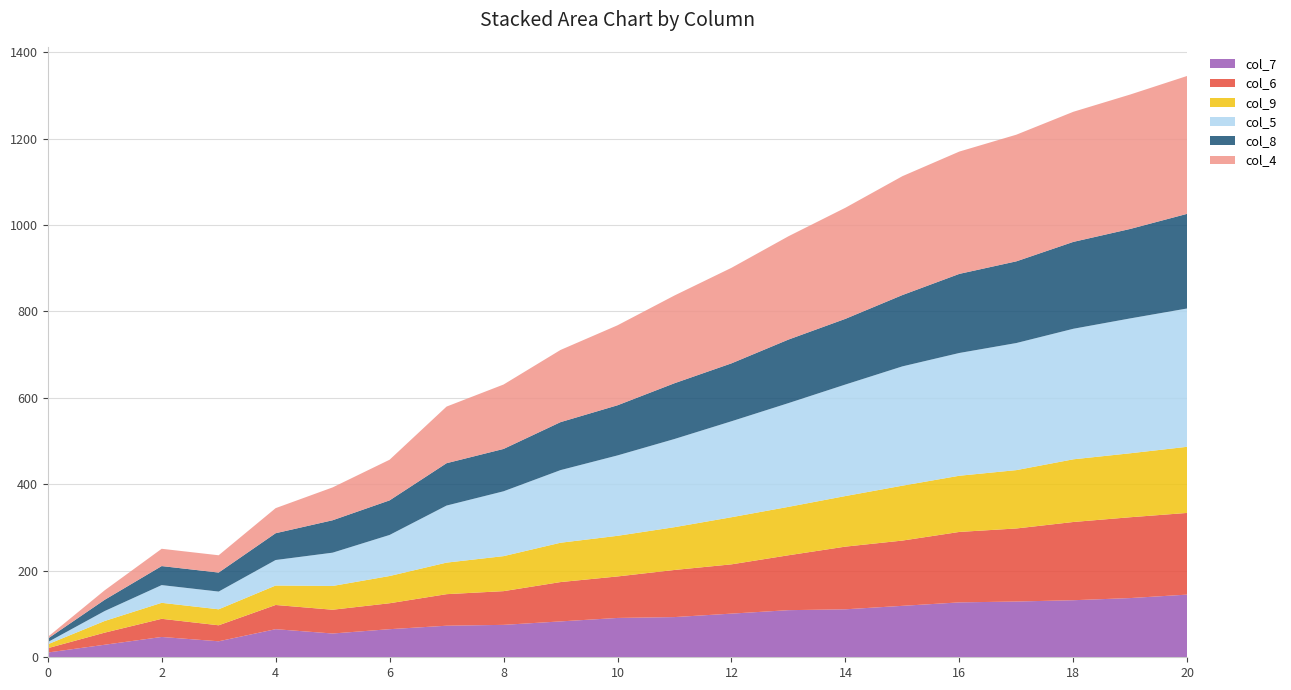

Which label corresponds to the largest value in the chart?

20